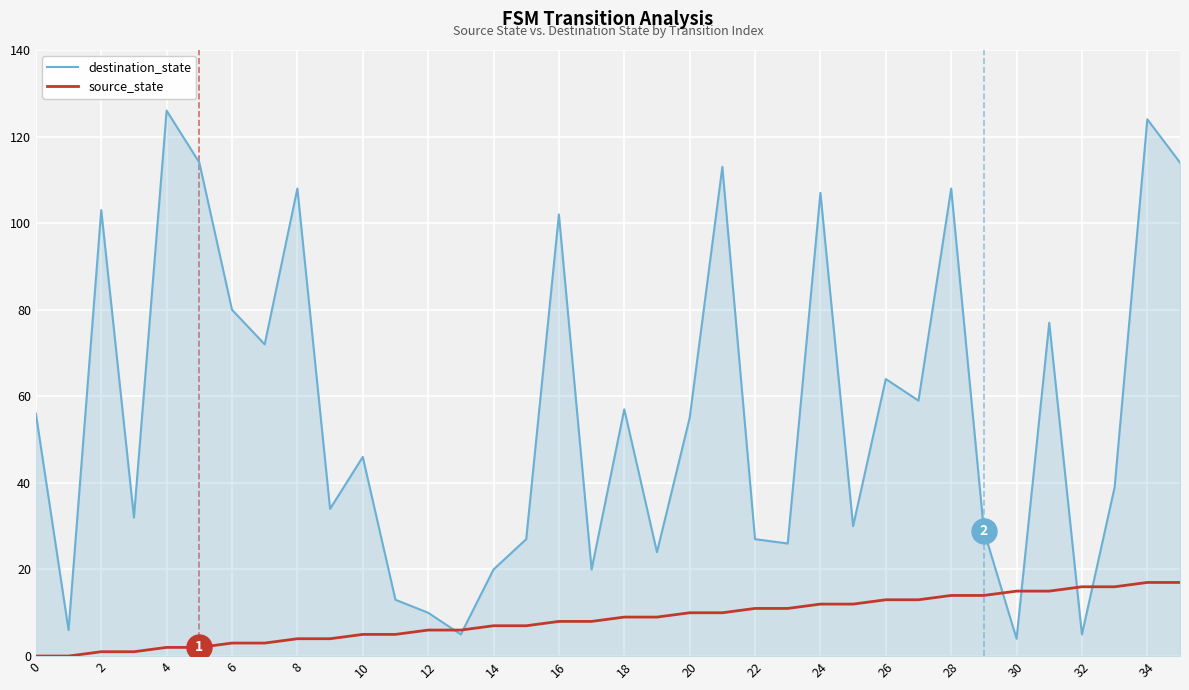

Rank the series by their average value, from highest to lowest.

destination_state, source_state